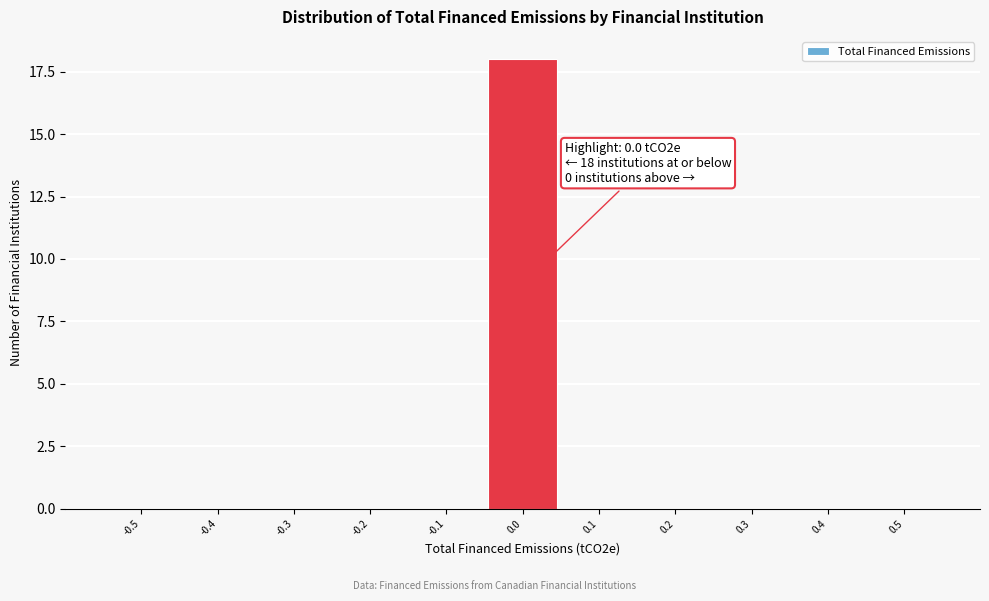

Reading left to right, what are all the values shown in this chart?

-0.5=0	-0.4=0	-0.3=0	-0.2=0	-0.1=0	0.0=18	0.1=0	0.2=0	0.3=0	0.4=0	0.5=0